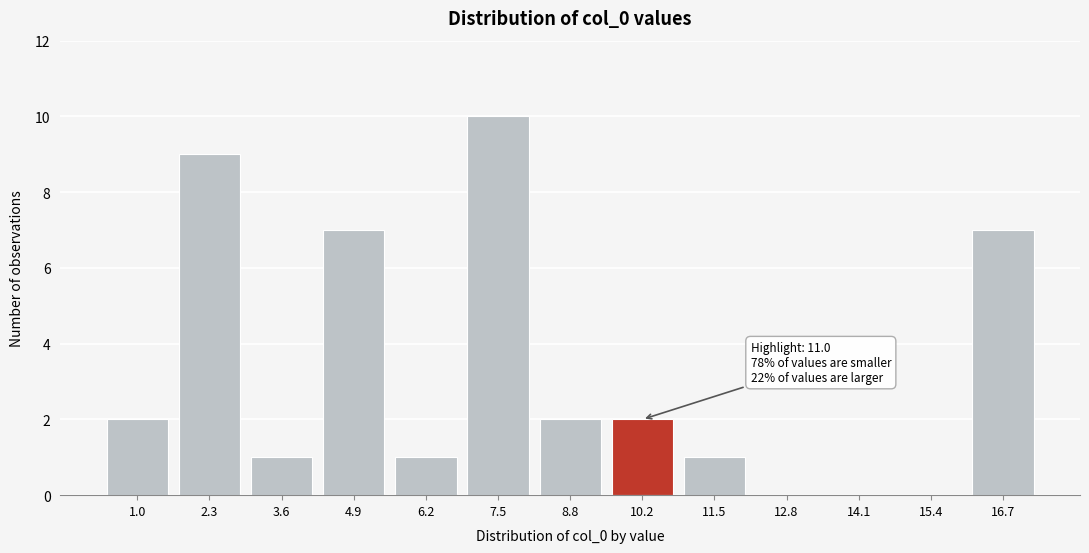

Reading right to left, list all the values displayed in this chart.

16.7=7	15.4=0	14.1=0	12.8=0	11.5=1	10.2=2	8.8=2	7.5=10	6.2=1	4.9=7	3.6=1	2.3=9	1.0=2